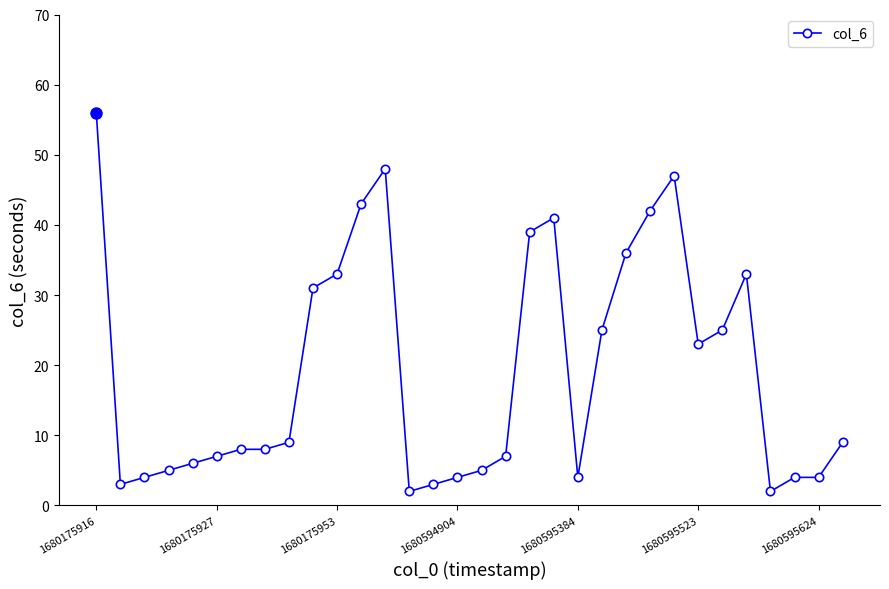

What is the sum of all values?

616